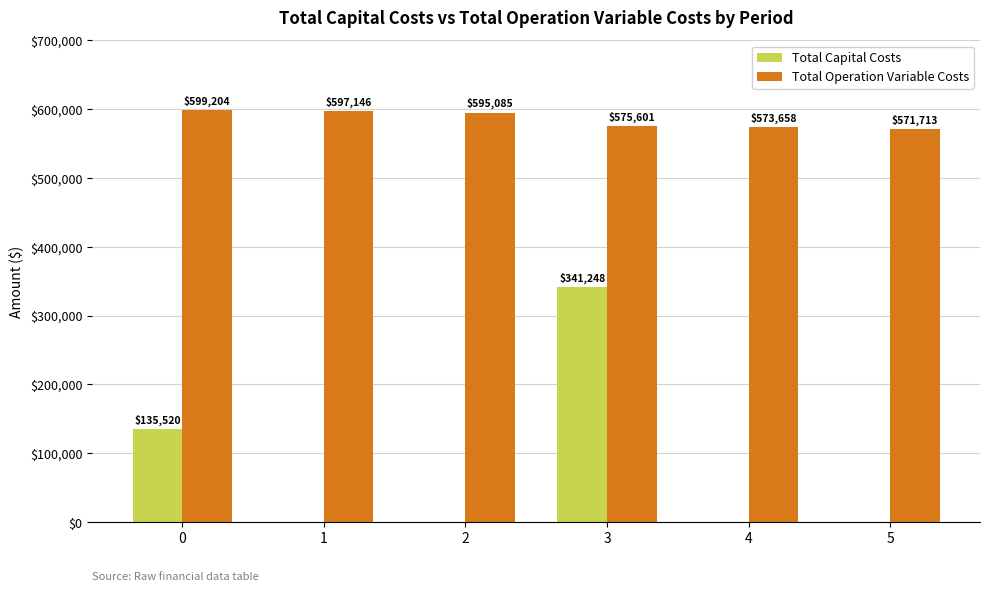

Which series has the largest range (max minus min)?

Total Capital Costs